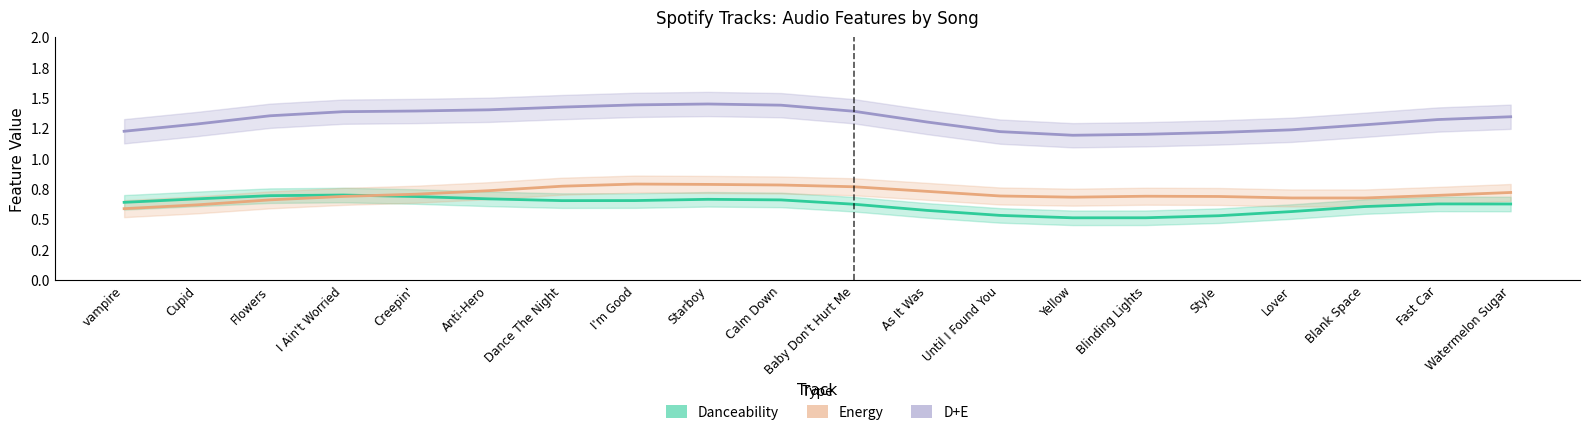

True or false: Energy and D+E intersect in this chart.

False